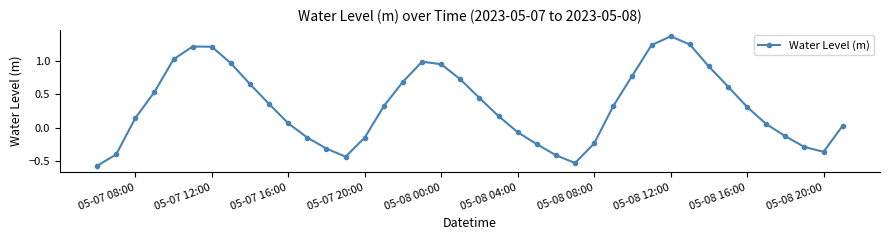

What is the difference between the maximum and second lowest values?

1.9